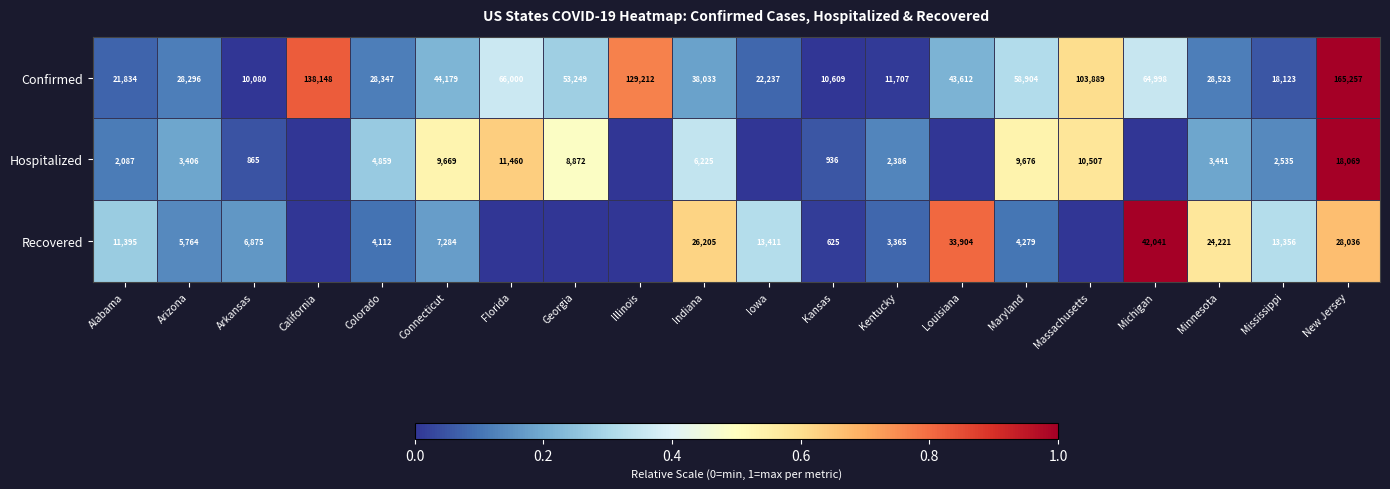

At which label does Confirmed reach its minimum?

Arkansas